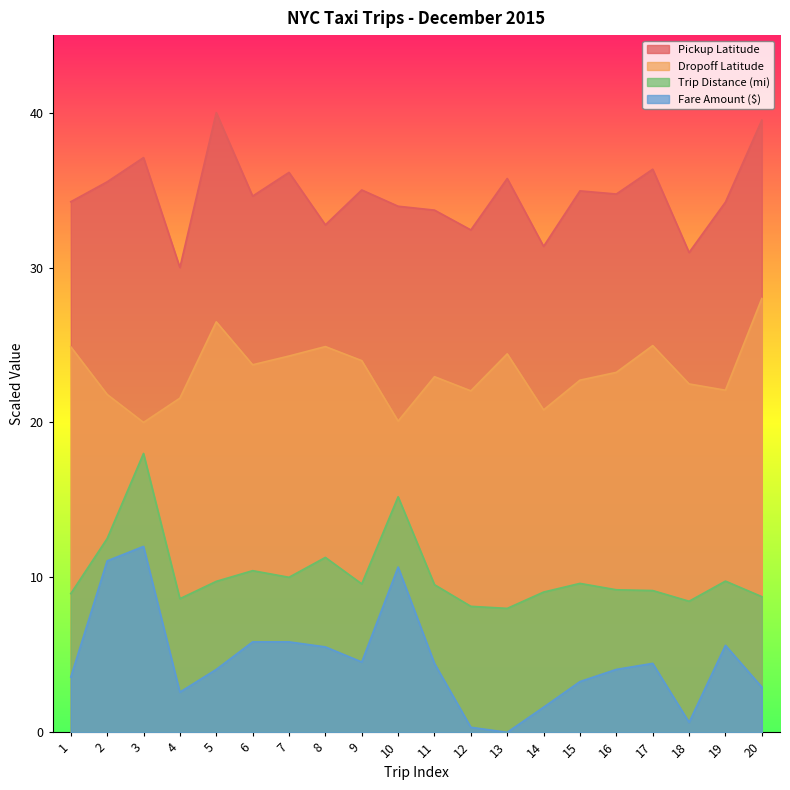

What are all the series names shown in the legend?

Pickup Latitude, Dropoff Latitude, Trip Distance (mi), Fare Amount ($)